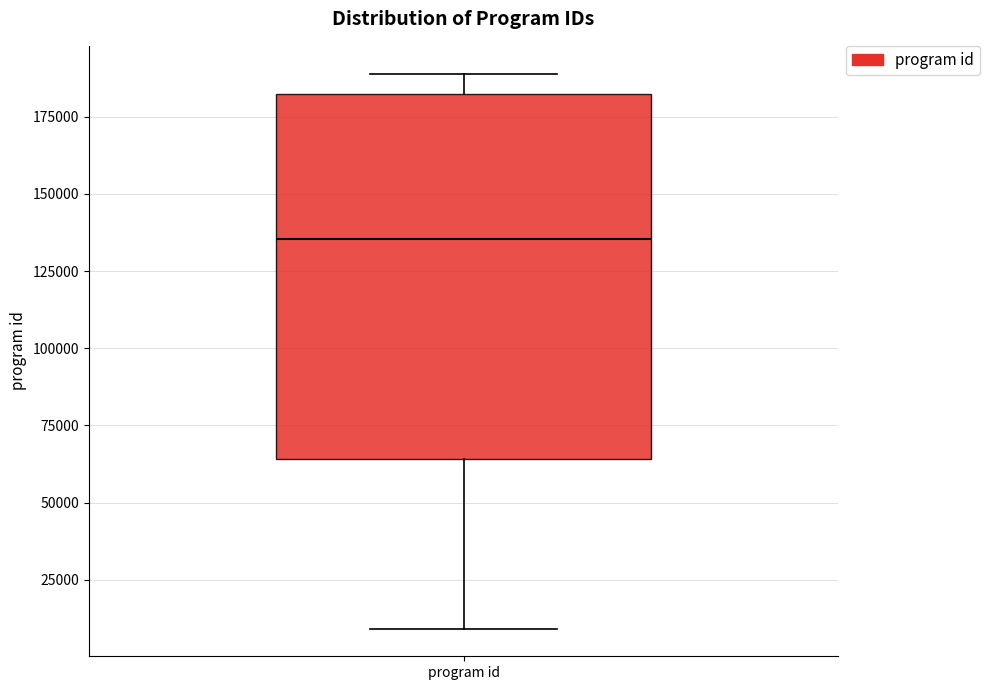

Where does the lower whisker of the box for program id end on the y-axis? The values are not printed on the chart, so give them approximately, as read against the axis.

10000